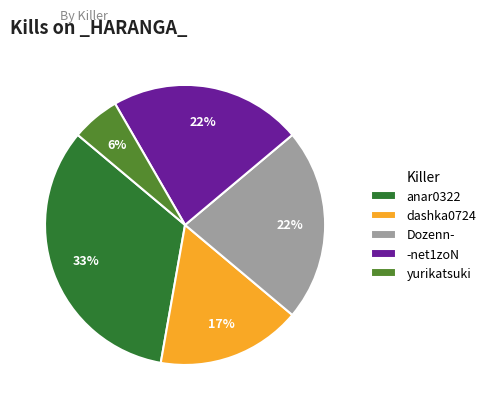

Which has a higher value, -net1zoN or yurikatsuki?

-net1zoN